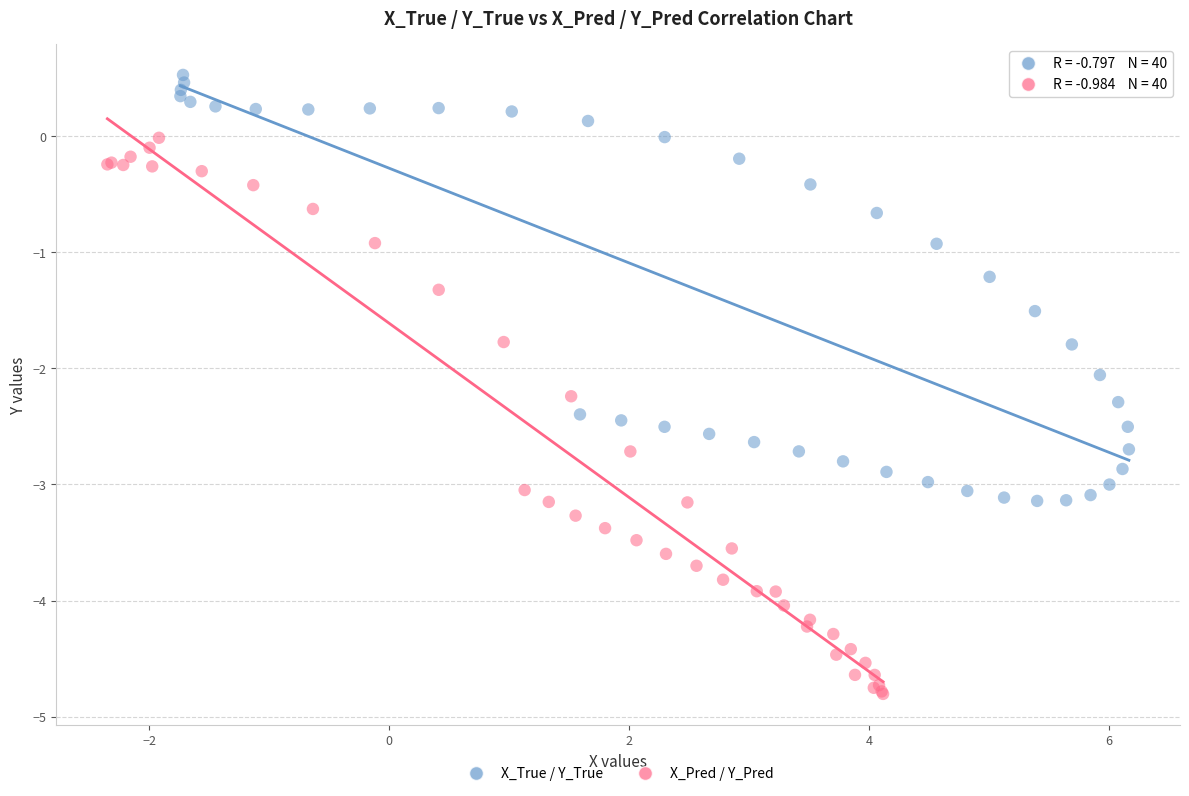

Which series reaches the minimum Y coordinate?

X_Pred / Y_Pred